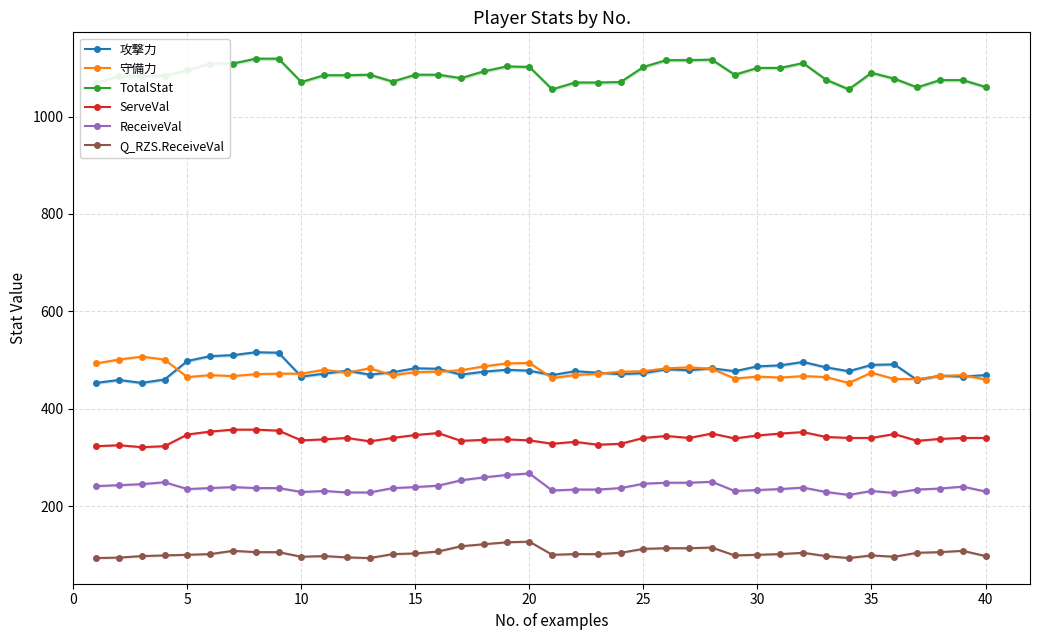

Count the number of data series in this chart.

6